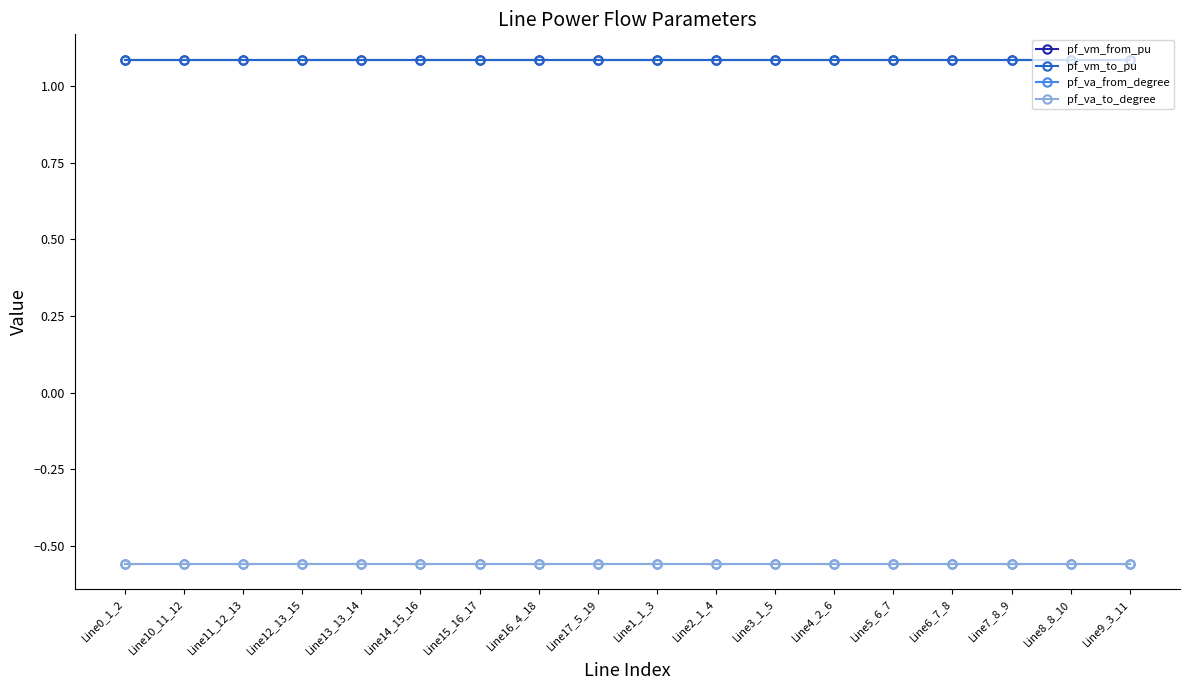

What is the maximum value for pf_va_to_degree?

-0.6